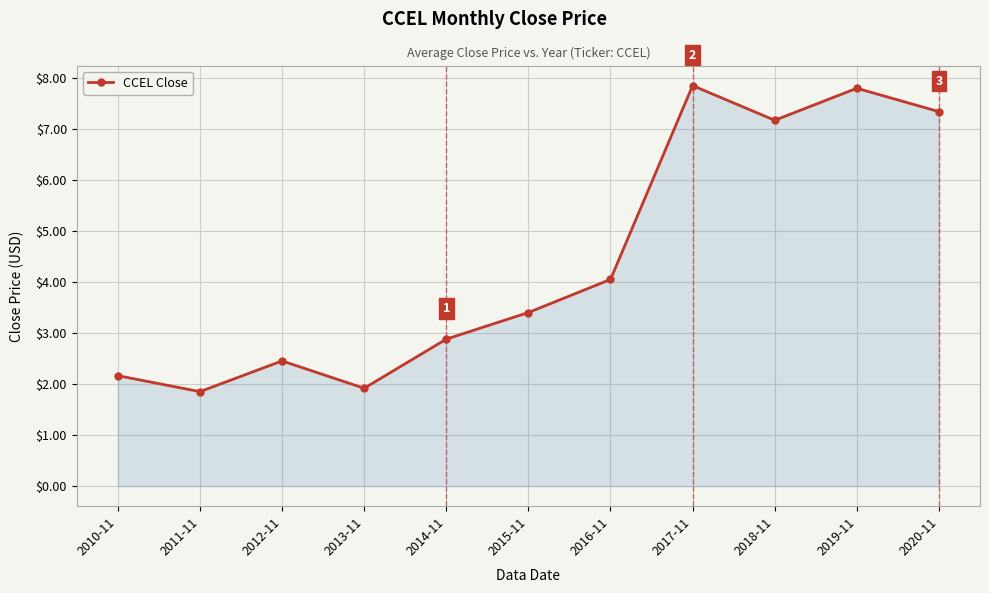

What position from the left is 2019-11?

10